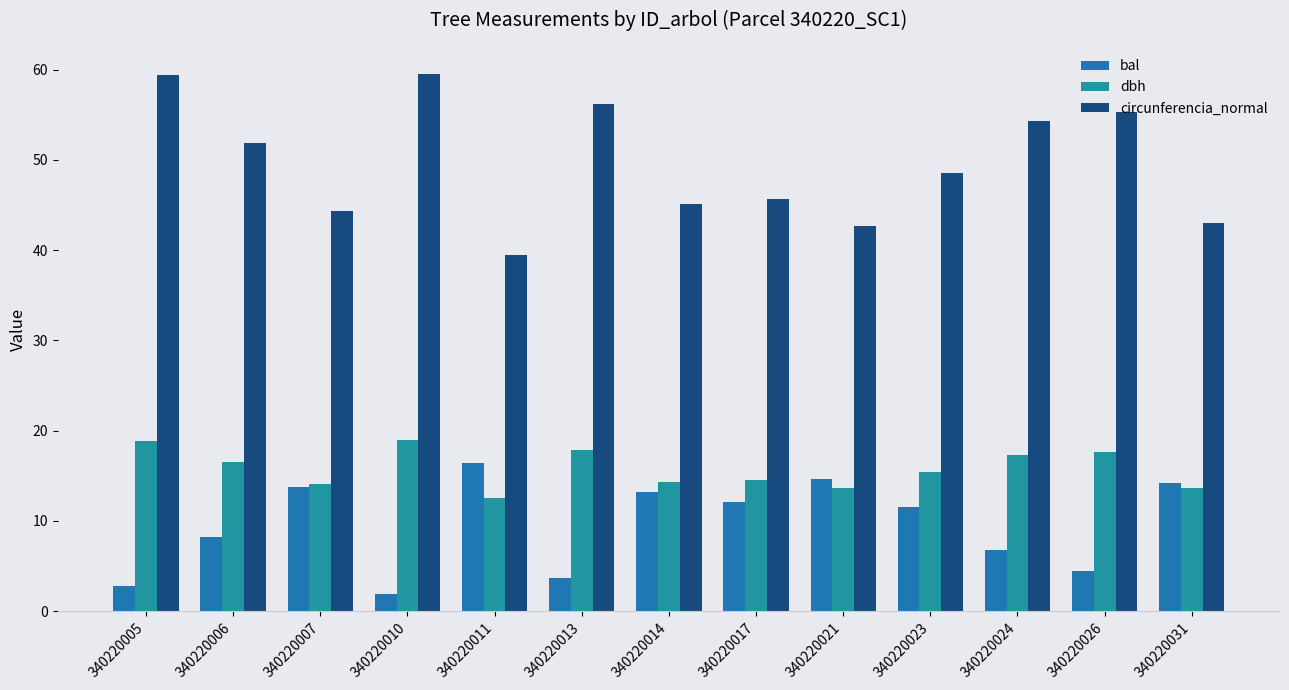

Reading left to right, transcribe all the data shown in this chart.

bal: 2.8	8.2	13.7	1.9	16.4	3.7	13.2	12.2	14.7	11.6	6.8	4.5	14.2
dbh: 18.9	16.5	14.1	18.9	12.6	17.9	14.3	14.6	13.6	15.4	17.3	17.6	13.7
circunferencia_normal: 59.4	51.8	44.3	59.5	39.4	56.2	45.1	45.7	42.7	48.5	54.4	55.3	43.0